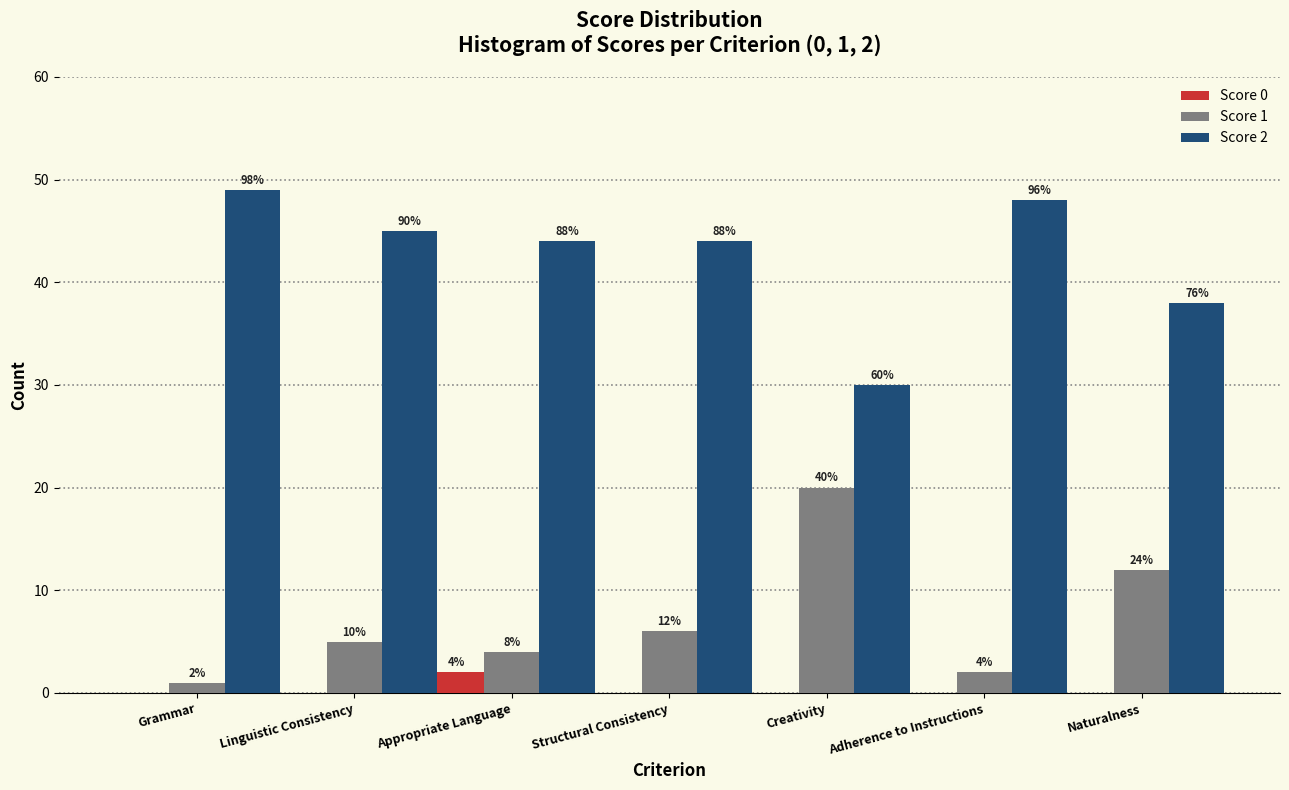

What are all the series names shown in the legend?

Score 0, Score 1, Score 2